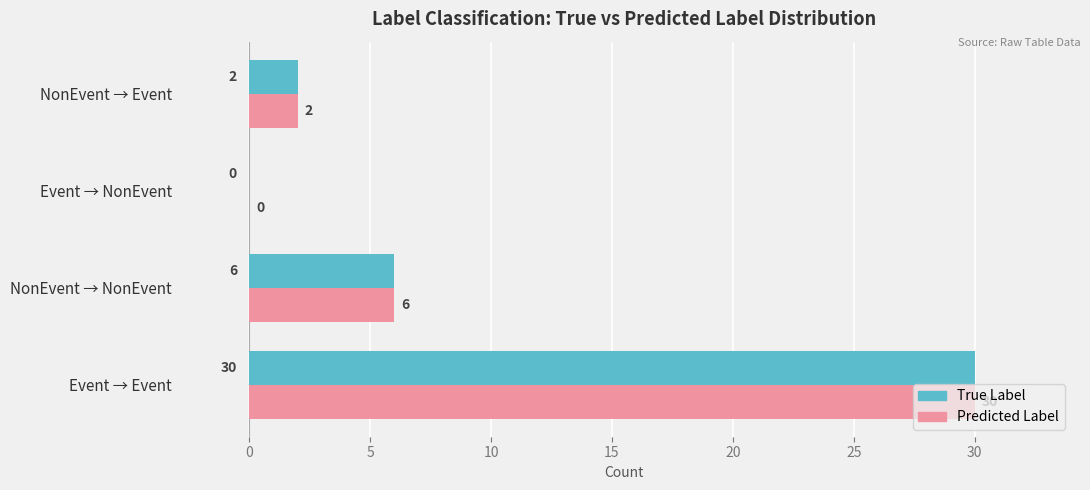

Is the value of True Label at NonEvent → NonEvent greater than the value of Predicted Label at NonEvent → Event?

Yes